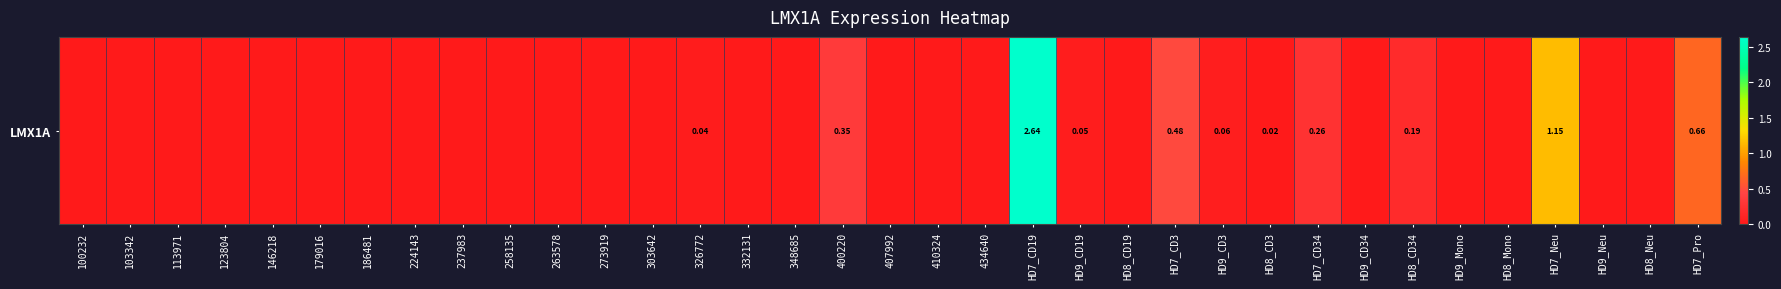

Reading left to right, transcribe all the data shown in this chart.

100232=0.0	103342=0.0	113971=0.0	123804=0.0	146218=0.0	179016=0.0	186481=0.0	224143=0.0	237983=0.0	258135=0.0	263578=0.0	273919=0.0	303642=0.0	326772=0.0	332131=0.0	348685=0.0	400220=0.3	407992=0.0	410324=0.0	434640=0.0	HD7_CD19=2.6	HD9_CD19=0.1	HD8_CD19=0.0	HD7_CD3=0.5	HD9_CD3=0.1	HD8_CD3=0.0	HD7_CD34=0.3	HD9_CD34=0.0	HD8_CD34=0.2	HD9_Mono=0.0	HD8_Mono=0.0	HD7_Neu=1.1	HD9_Neu=0.0	HD8_Neu=0.0	HD7_Pro=0.7